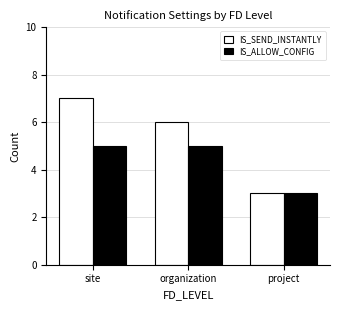

How many values in the IS_ALLOW_CONFIG series are below 5?

1